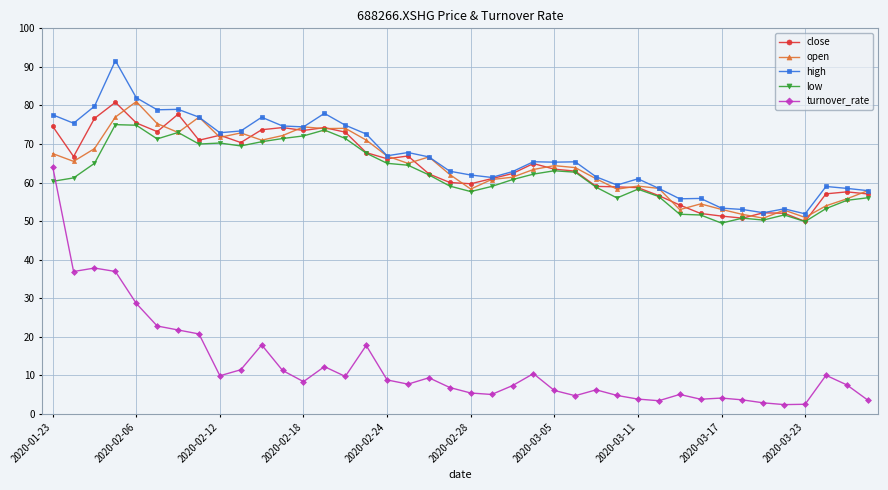

Which series has the largest range (max minus min)?

turnover_rate